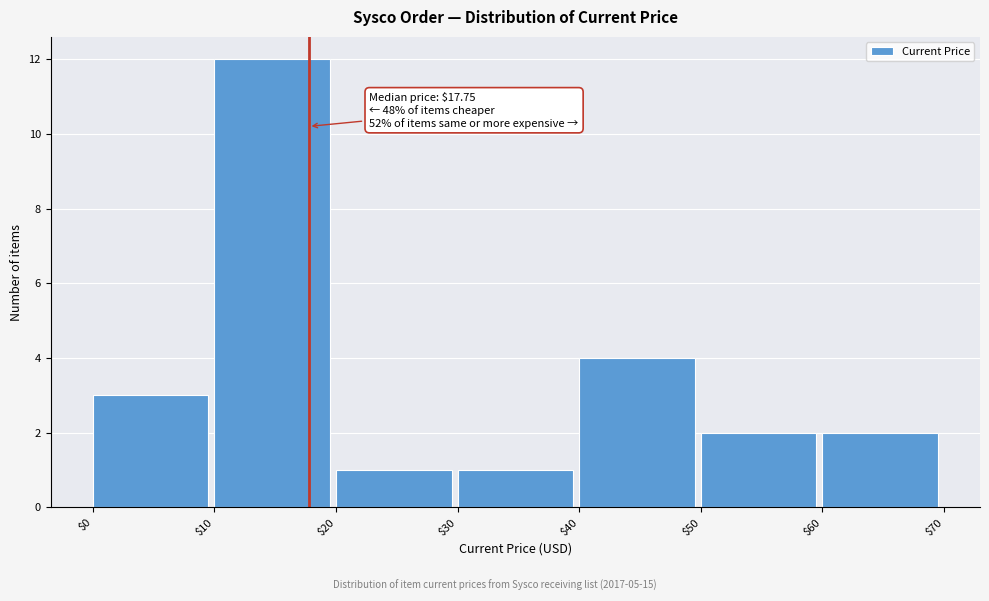

Over which range of the x-axis is the bar tallest?

$10 to $20